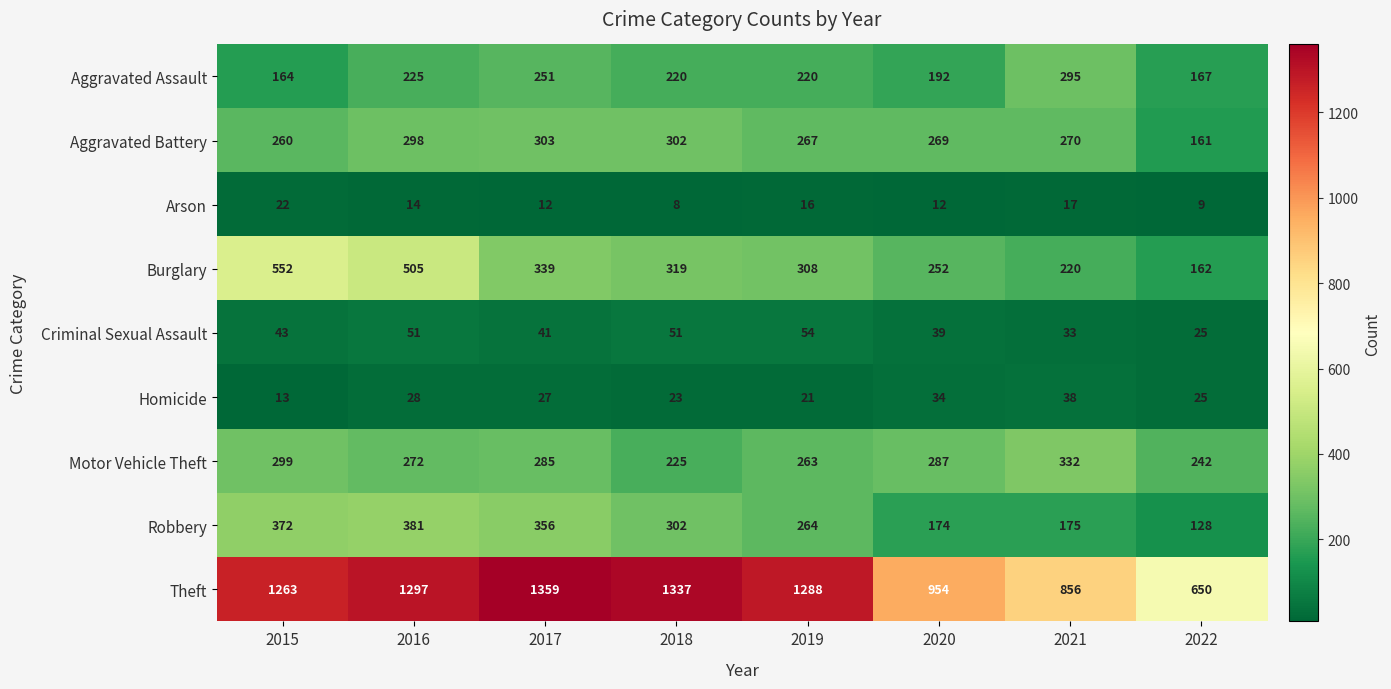

What is the average value of the Homicide series?

26